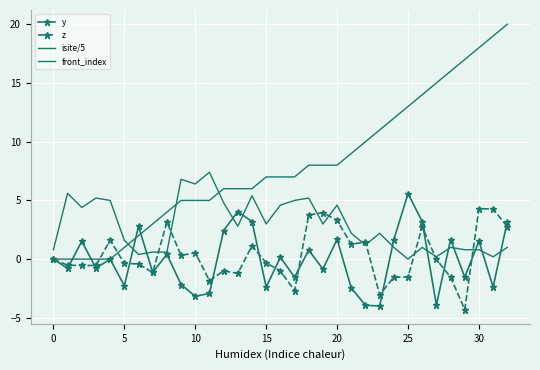

What is the label of the 32nd point from the left?

31